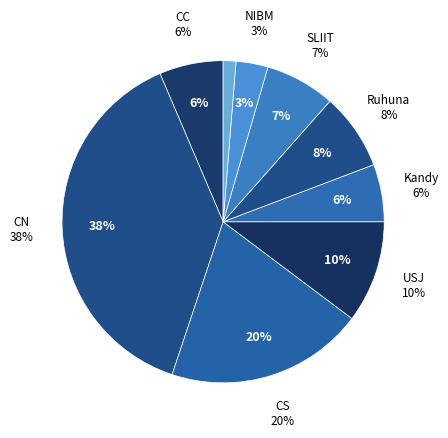

To the nearest percent, what portion does CN represent?

38%